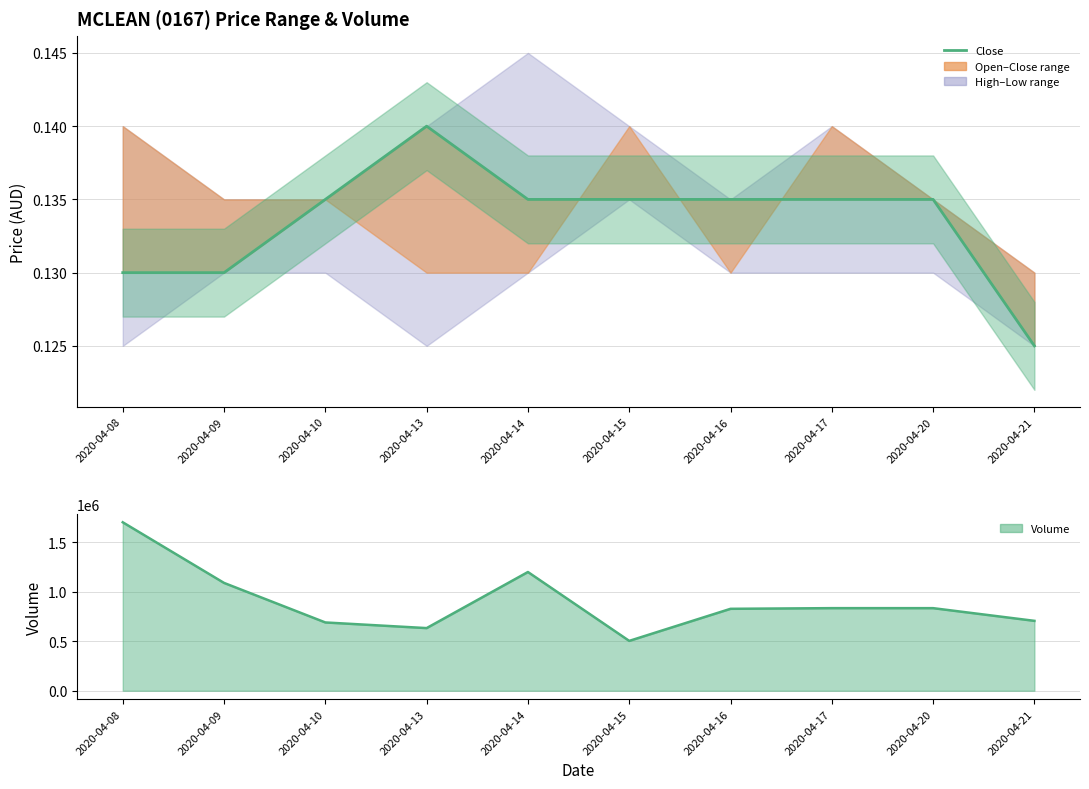

Reading left to right, what are all the values shown in this chart?

0.1	0.1	0.1	0.1	0.1	0.1	0.1	0.1	0.1	0.1